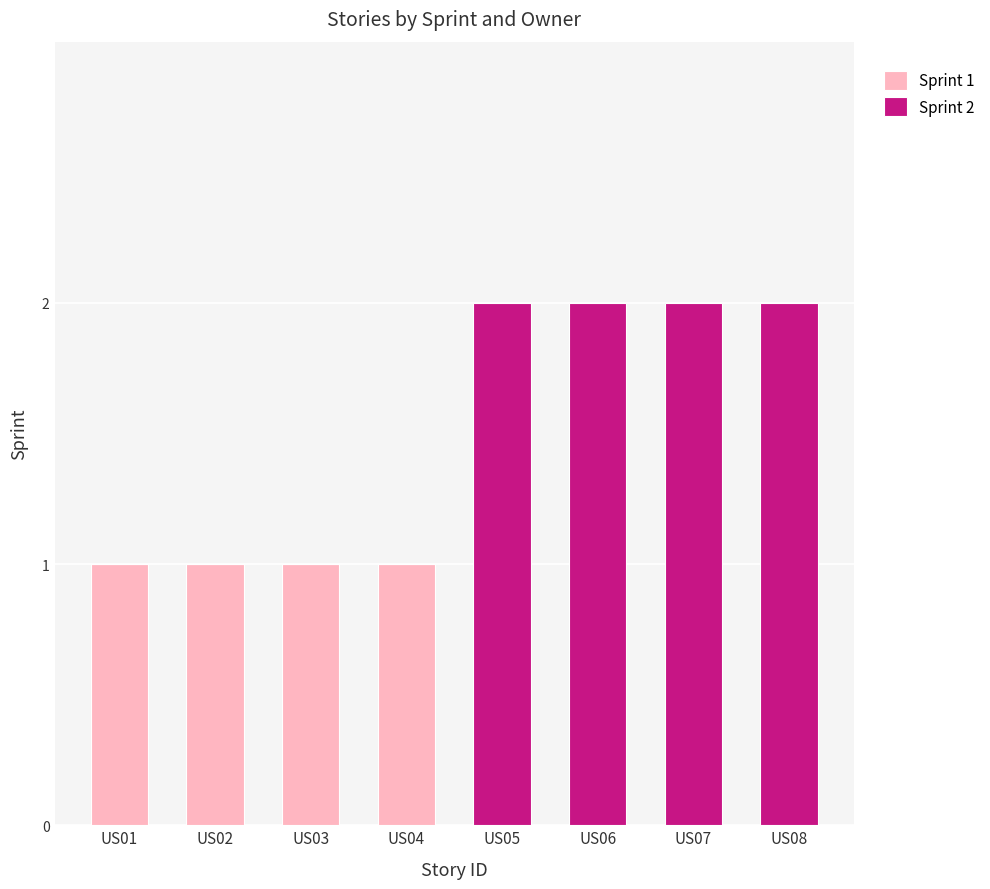

Is it true that Sprint 1 equals 1 at US02?

True